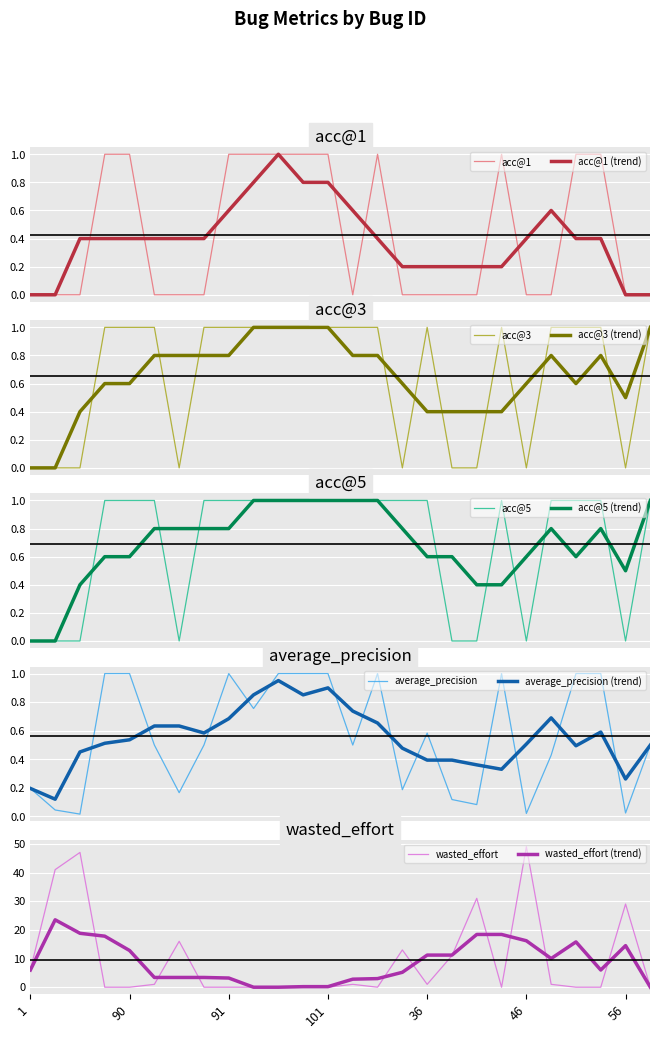

What position from the left is 47?

22